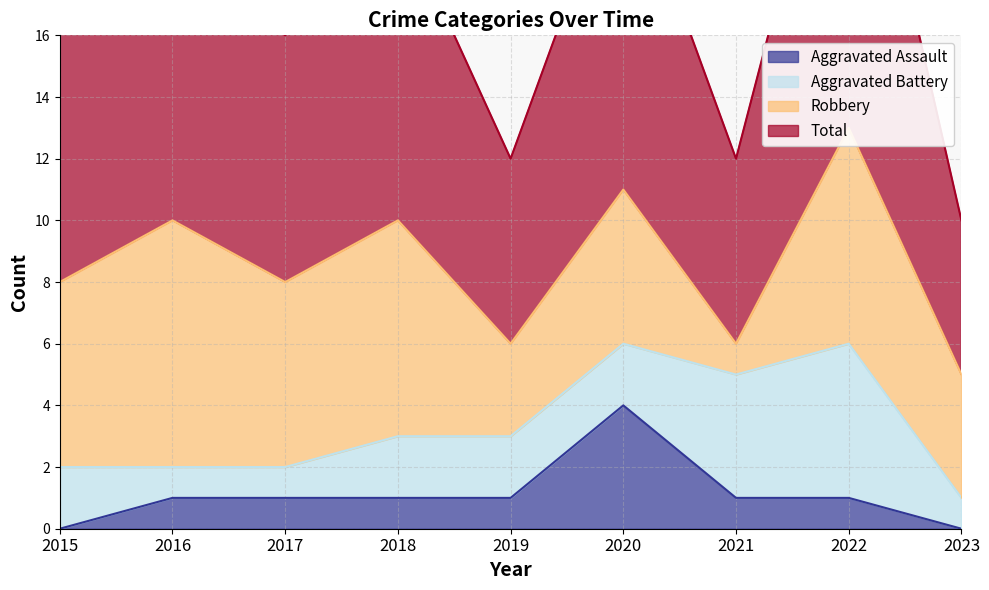

What is the average value of the Total series?

9